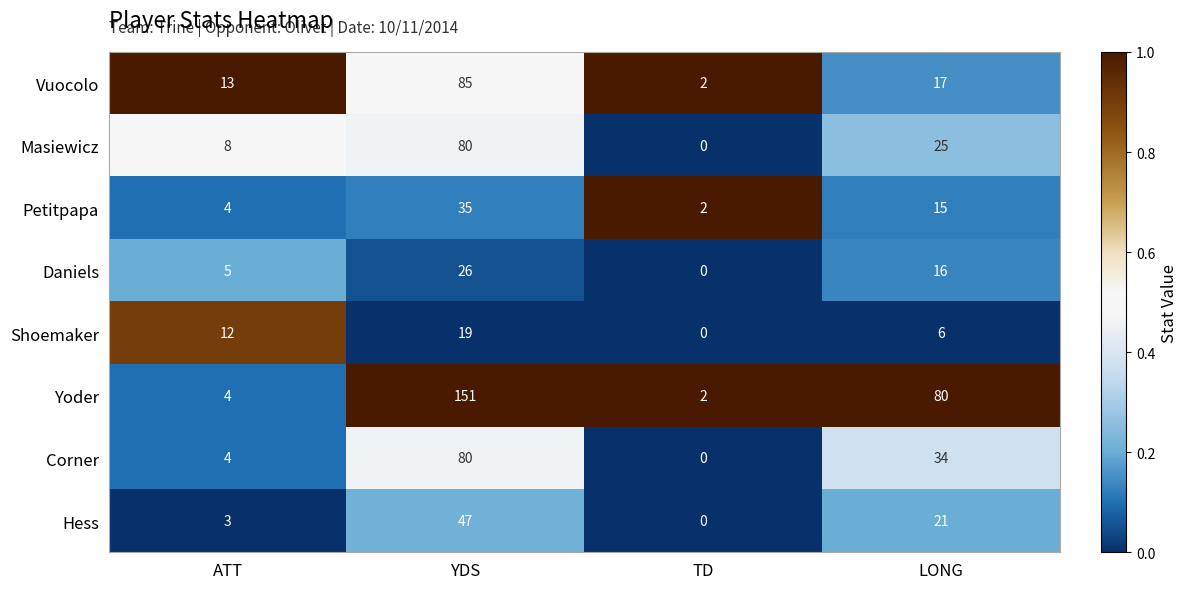

True or false: Vuocolo has a value of 13 at ATT.

True